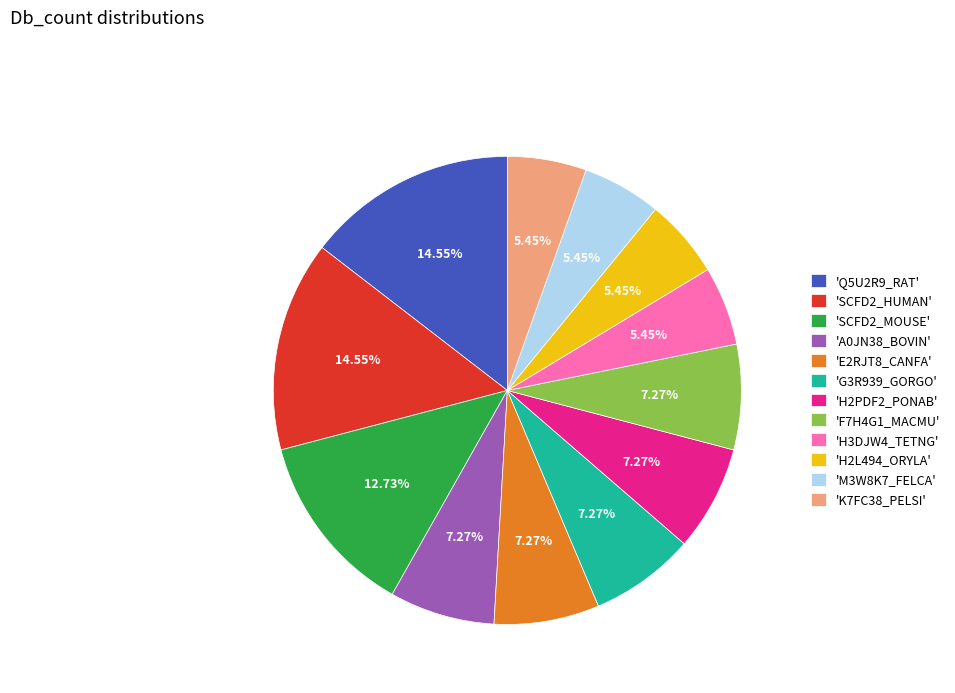

Approximately how many times larger is the value at 'G3R939_GORGO' compared to 'SCFD2_HUMAN'?

0.5